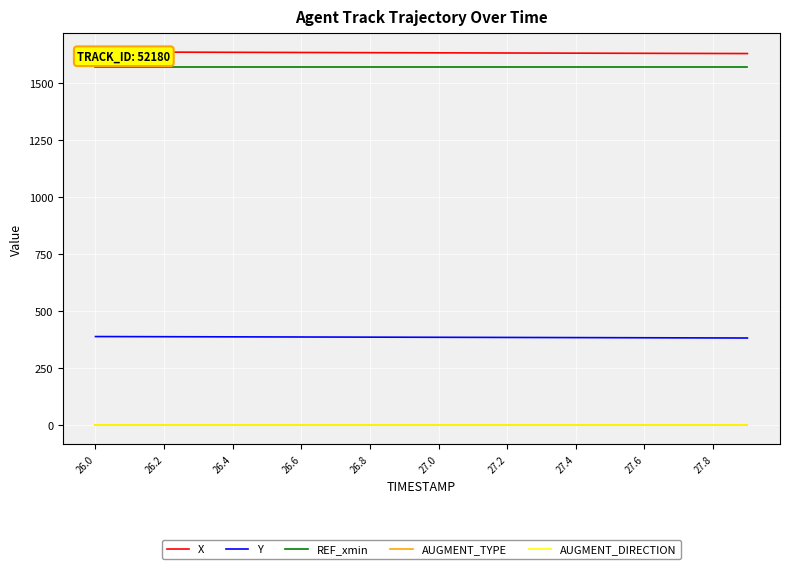

True or false: Y and AUGMENT_TYPE intersect in this chart.

False